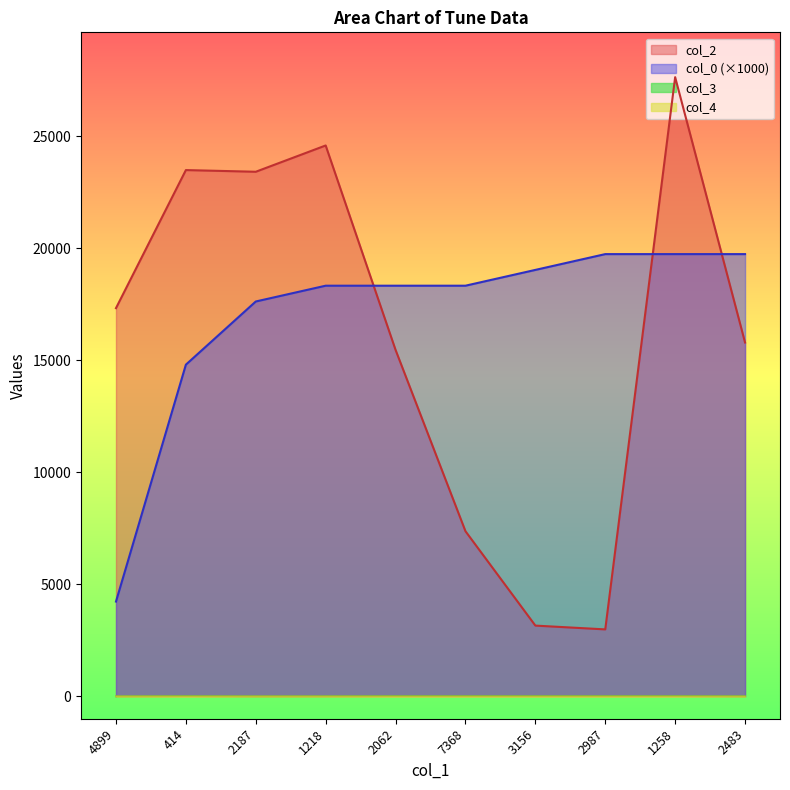

What is the average value of the col_4 series?

0.1